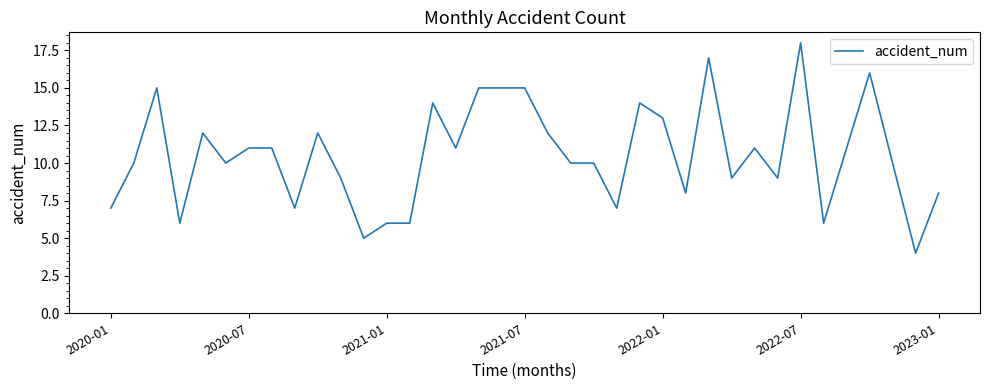

What is the difference between the maximum and minimum values?

14